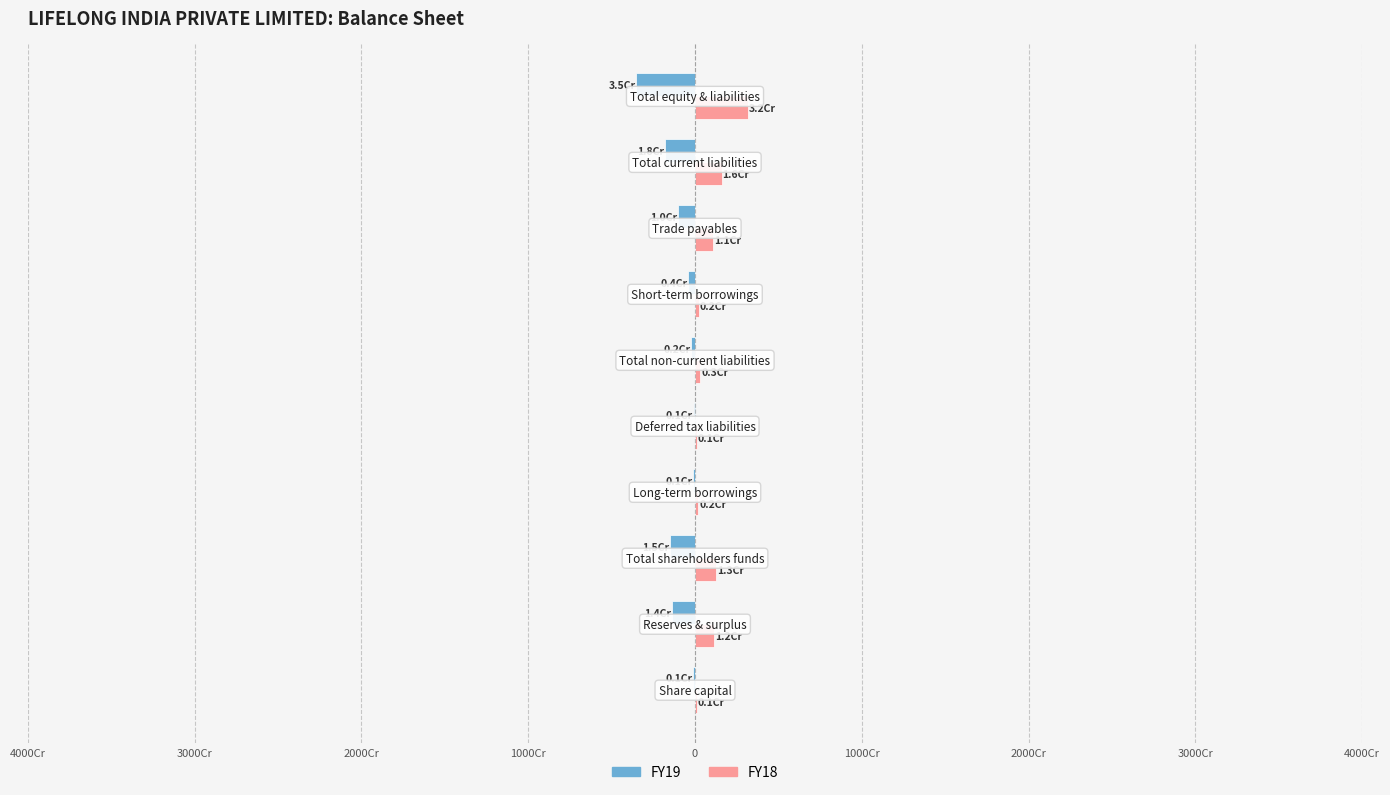

What are all the series names shown in the legend?

FY19, FY18